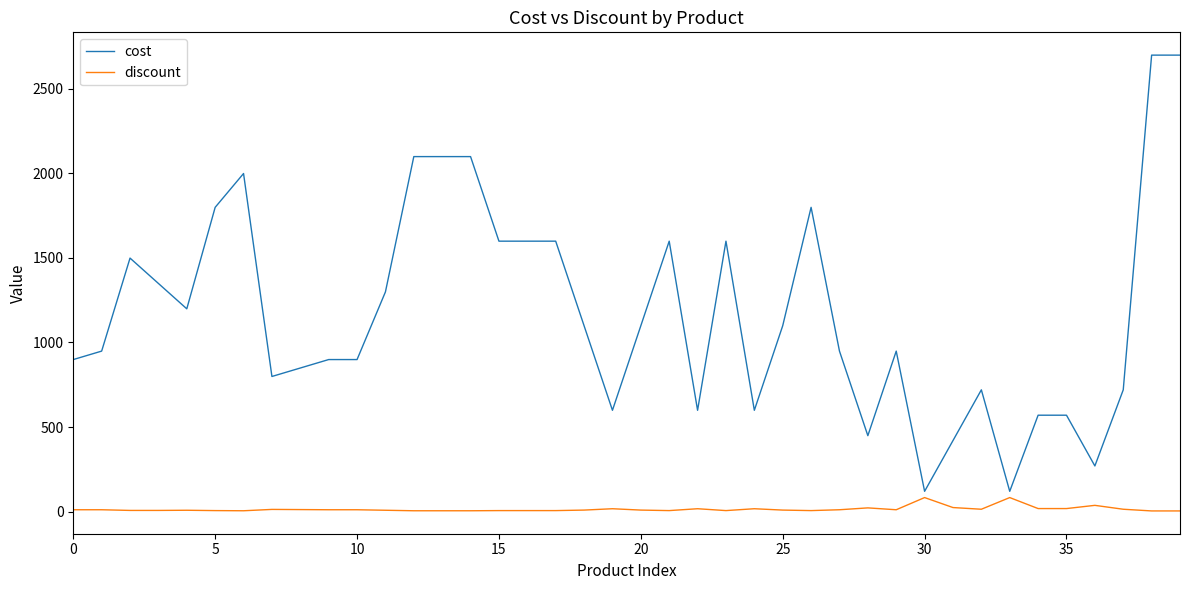

What is the minimum value for cost?

120